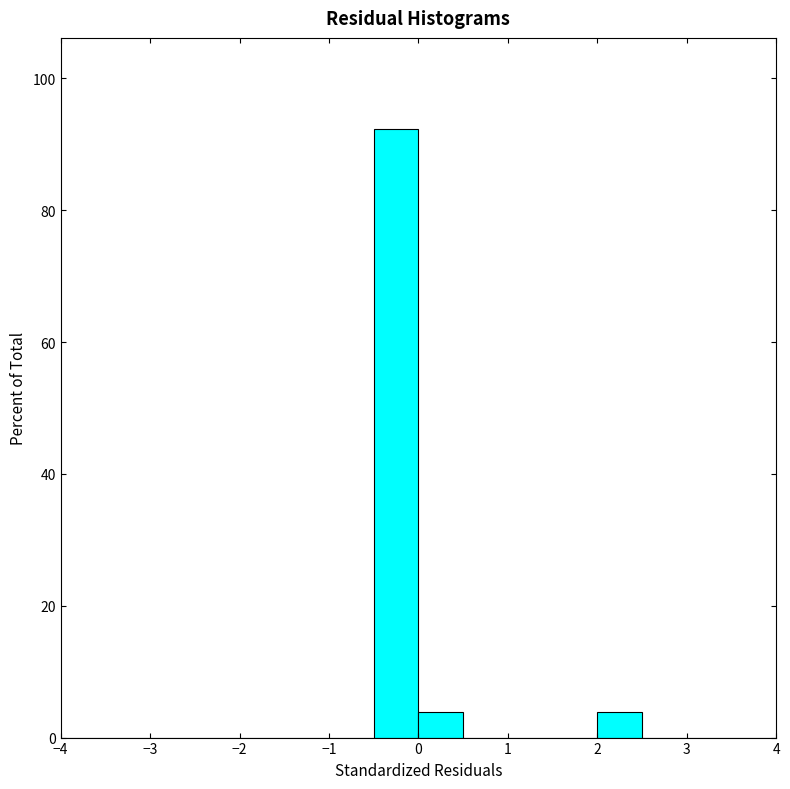

How tall is the bar that spans 0.0 to 0.5 on the x-axis? The values are not printed on the chart, so give them approximately, as read against the axis.

4